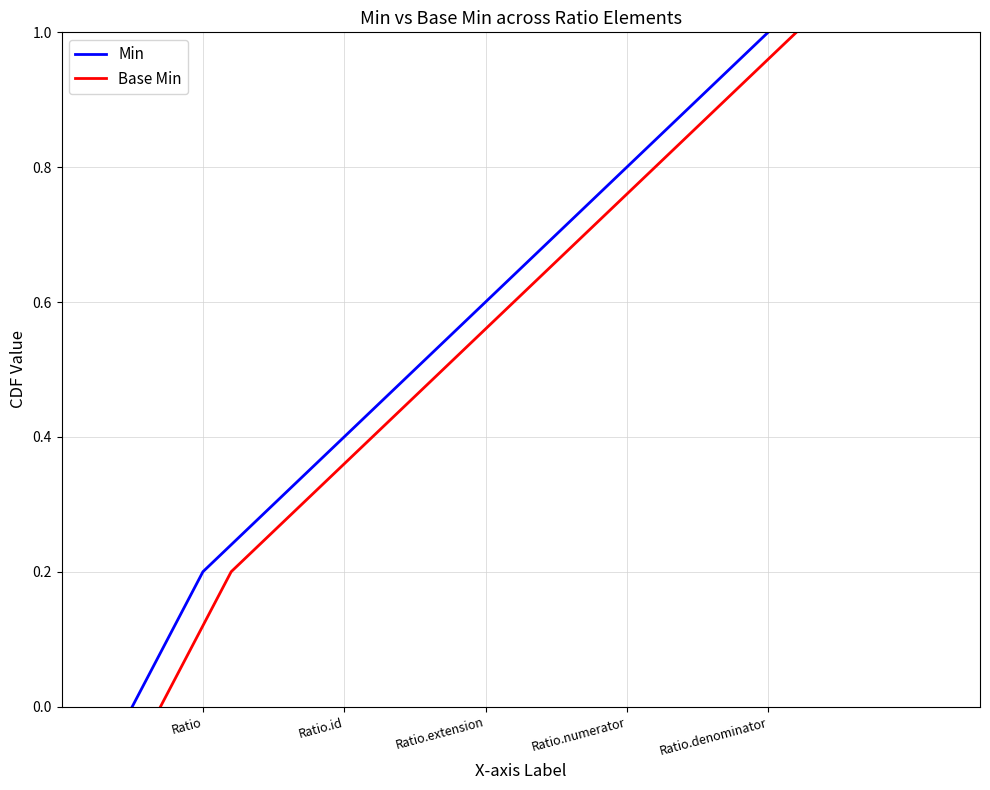

What is the sum of all Min values?

3.0